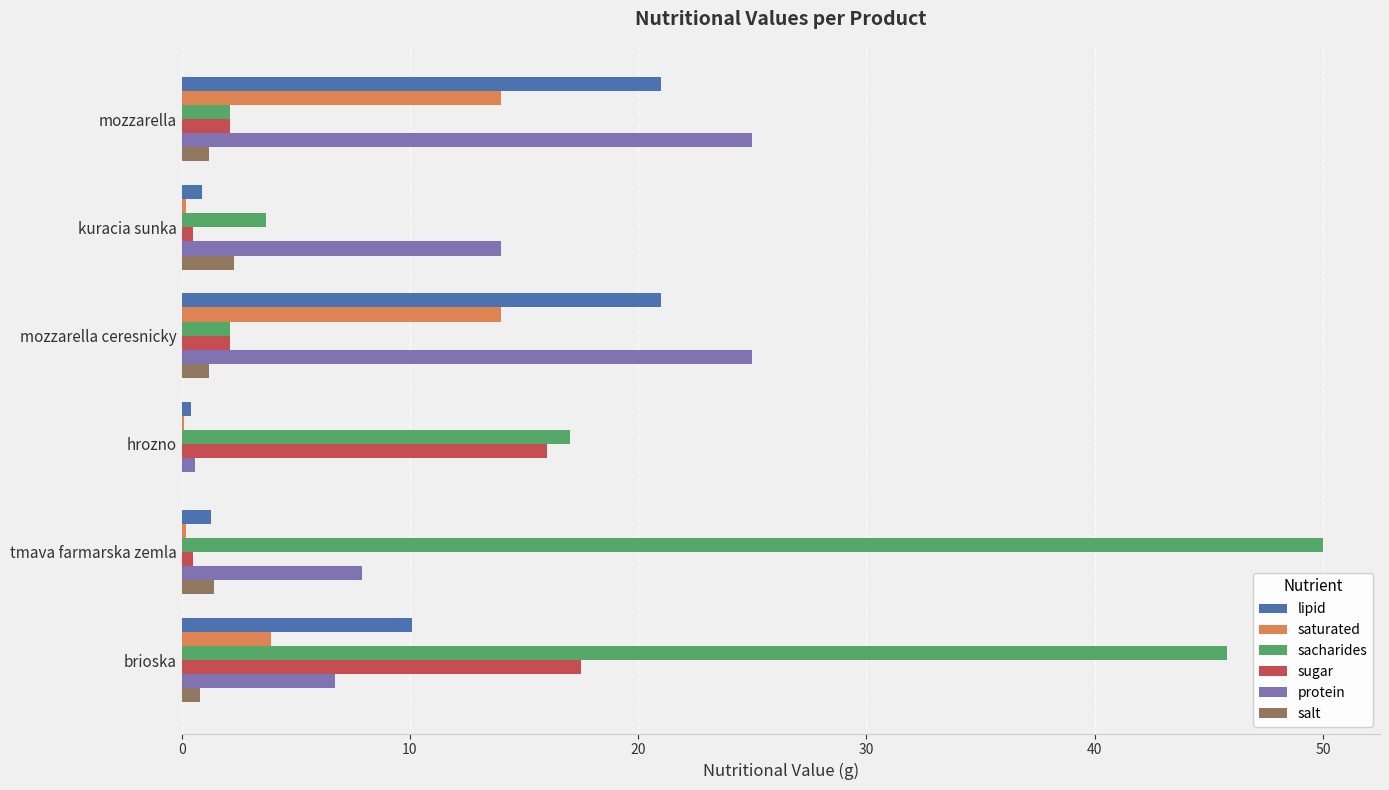

What is the sum of all salt values?

6.9